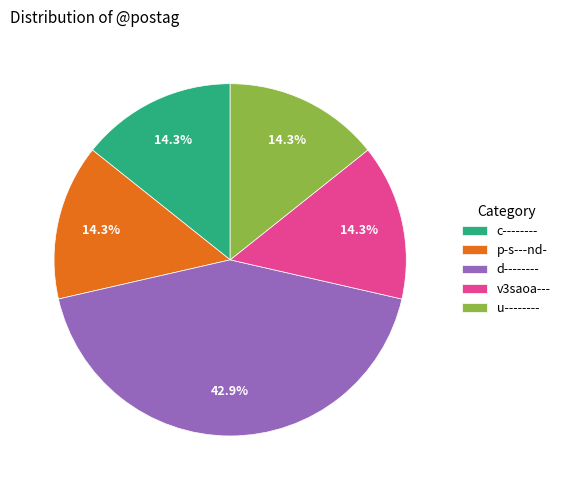

Between u-------- and d--------, which is larger?

d--------